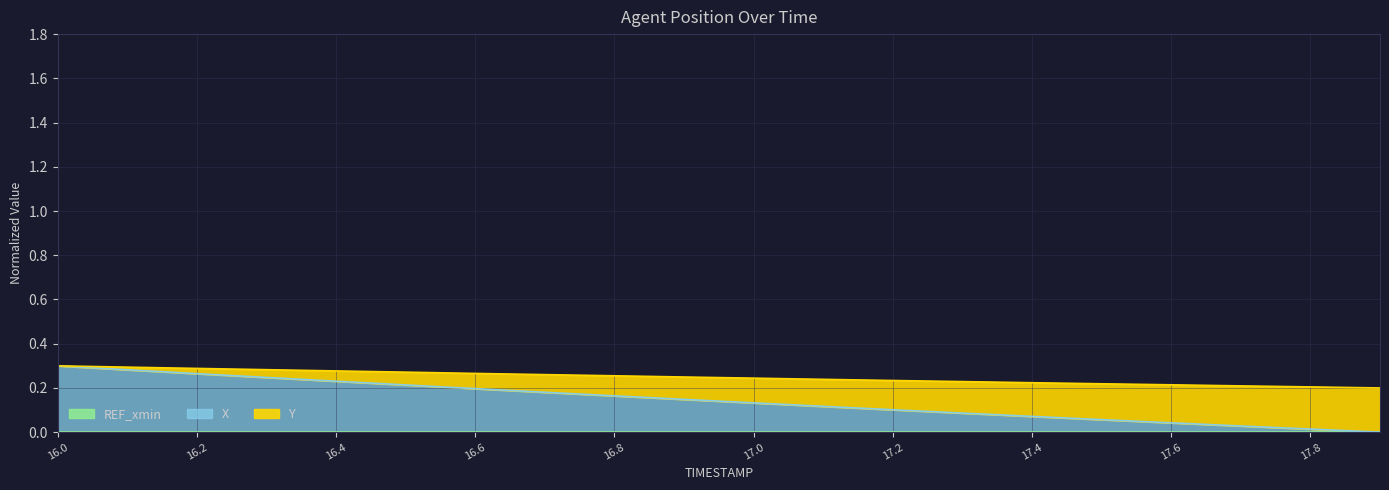

Rank the series at 16.7 from lowest to highest value.

X, Y